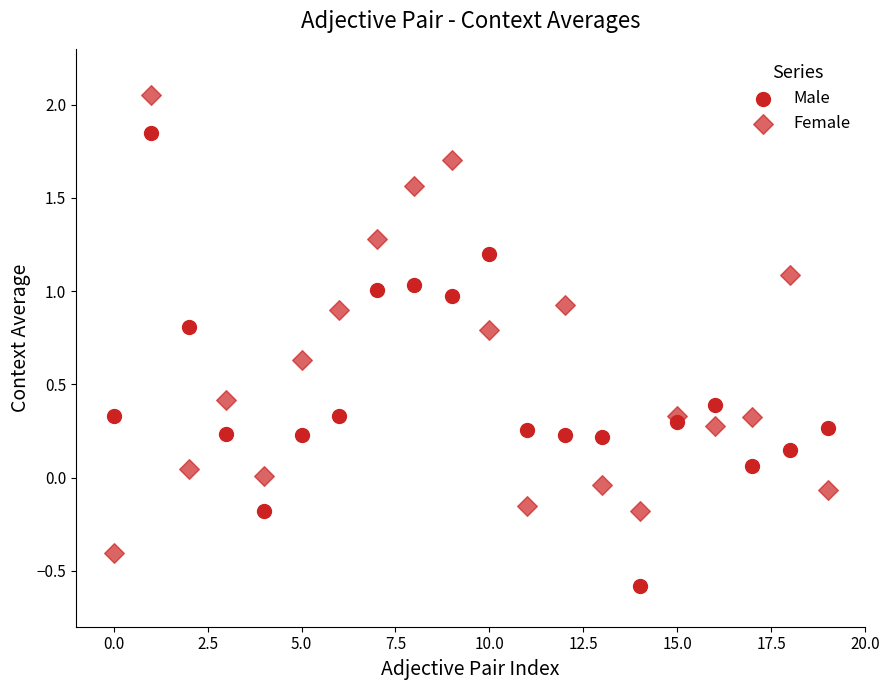

Count the number of points in this scatter plot.

40